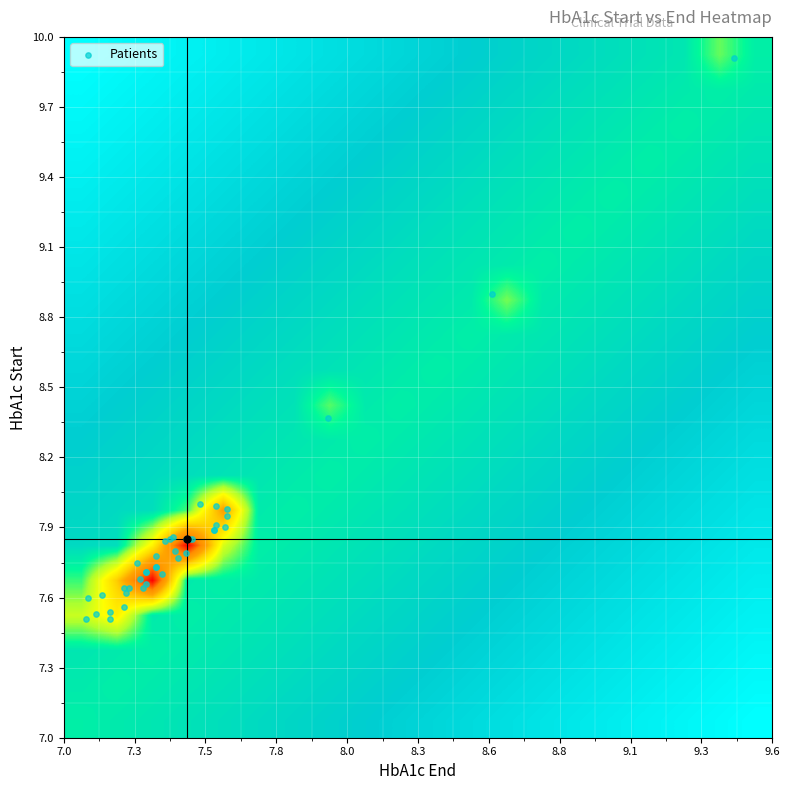

What is the smallest value displayed?

7.5